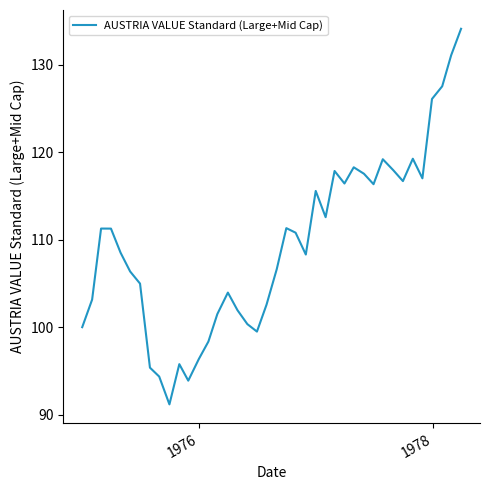

What is the smallest value displayed?

91.2